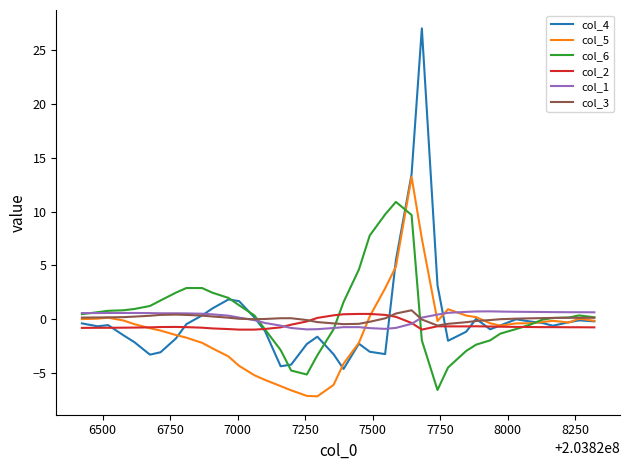

Which series has the widest spread of values?

col_4